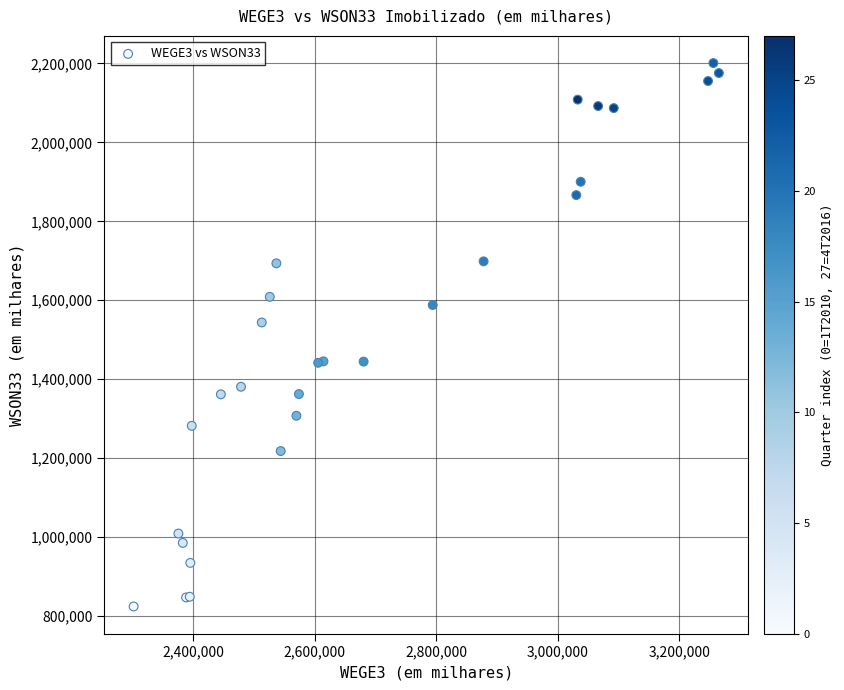

What Y value in the scatter plot is closest to 1512517?

1543642